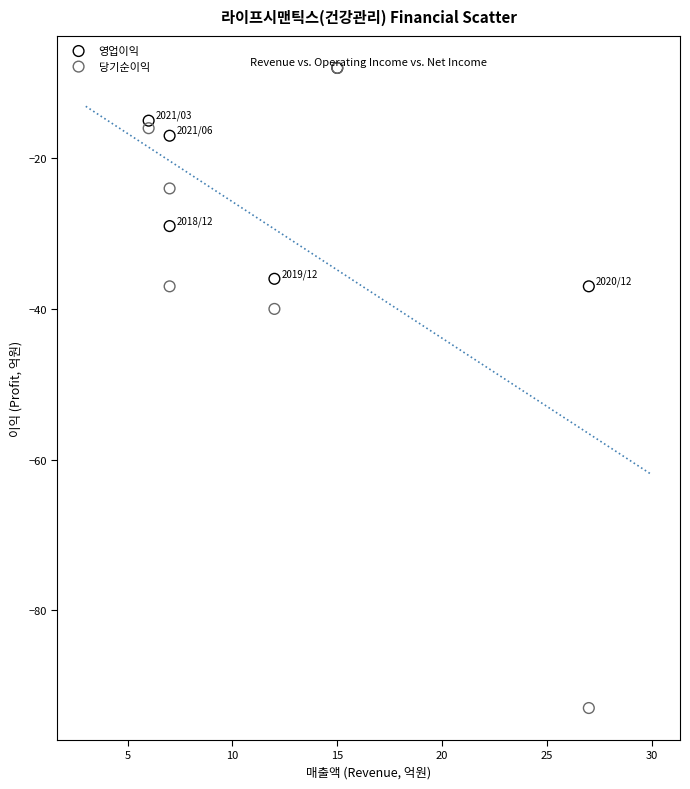

In the 당기순이익 series, what Y value is closest to -50?

-40